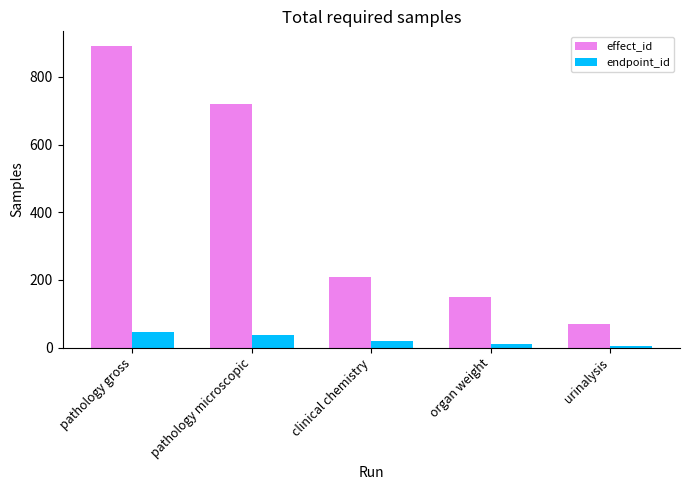

The value of effect_id at pathology microscopic is 720. True or false?

True